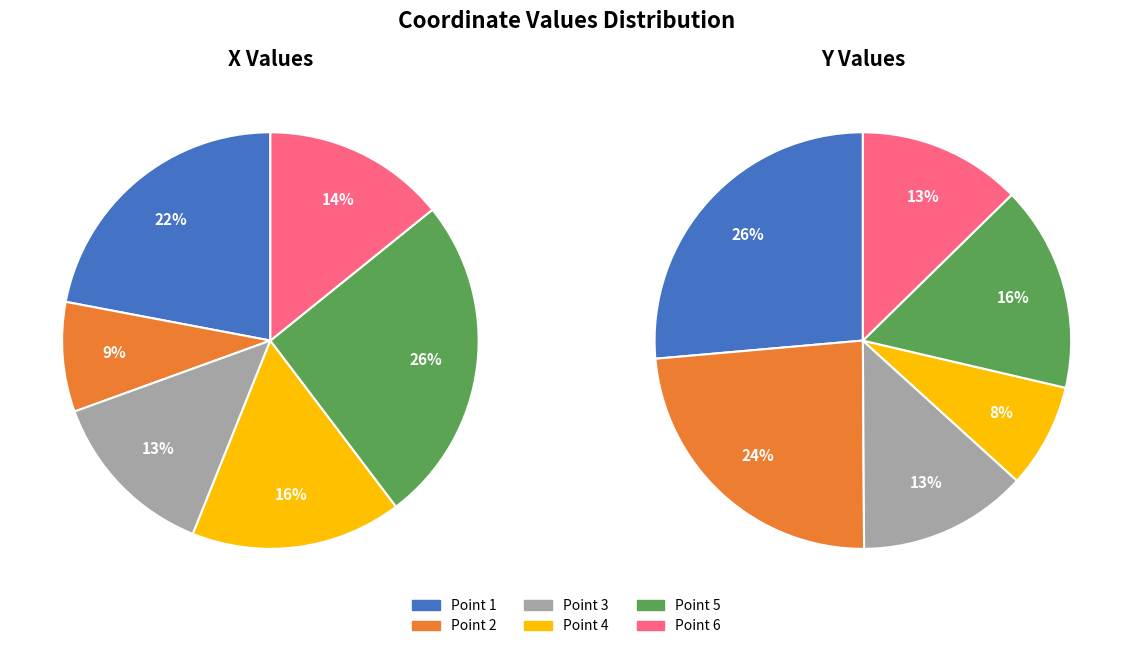

What is the difference between the highest and lowest values at 5?

4.0